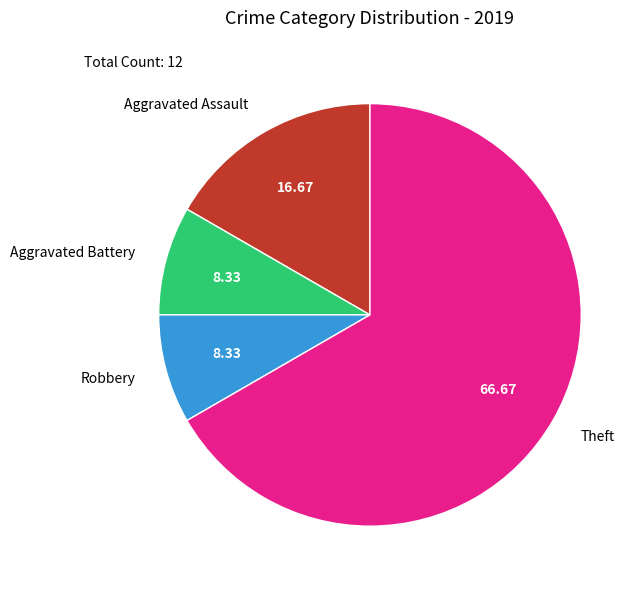

What is the largest slice in the pie chart?

Theft